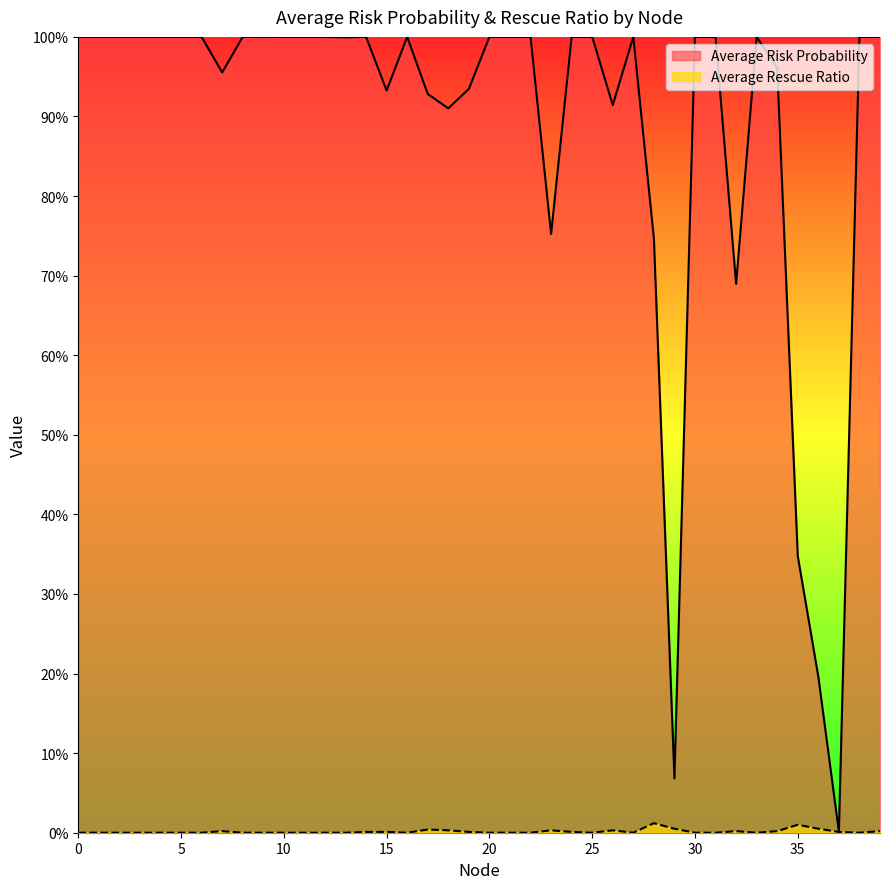

True or false: Average Rescue Ratio and Average Risk Probability intersect in this chart.

False